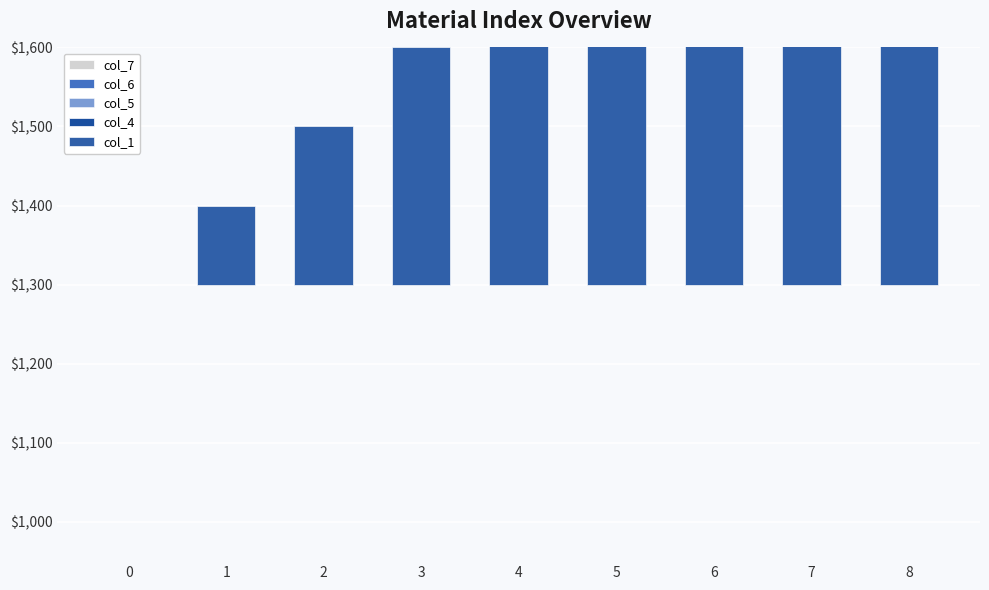

What are all the series names shown in the legend?

col_7, col_6, col_5, col_4, col_1